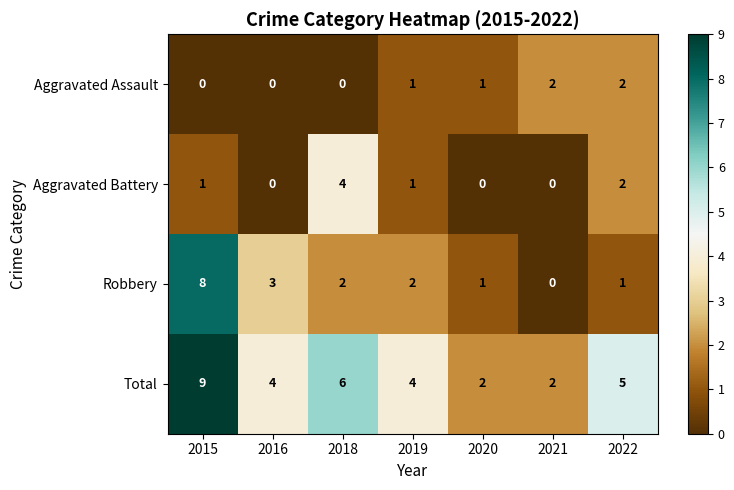

The value of Total at 2019 is 6. True or false?

False